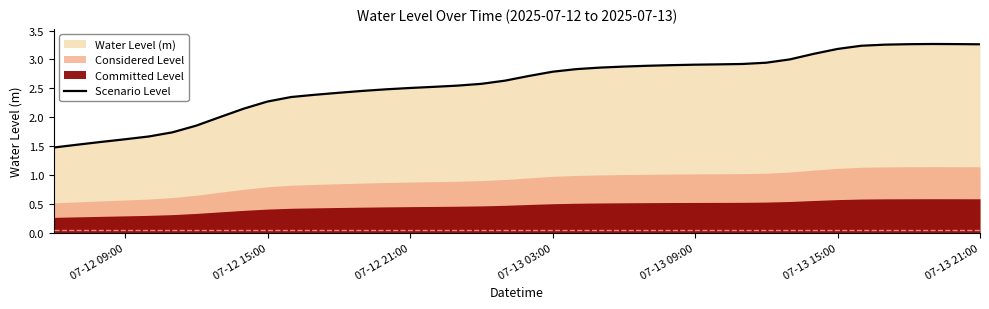

How many lines are shown in the chart?

1